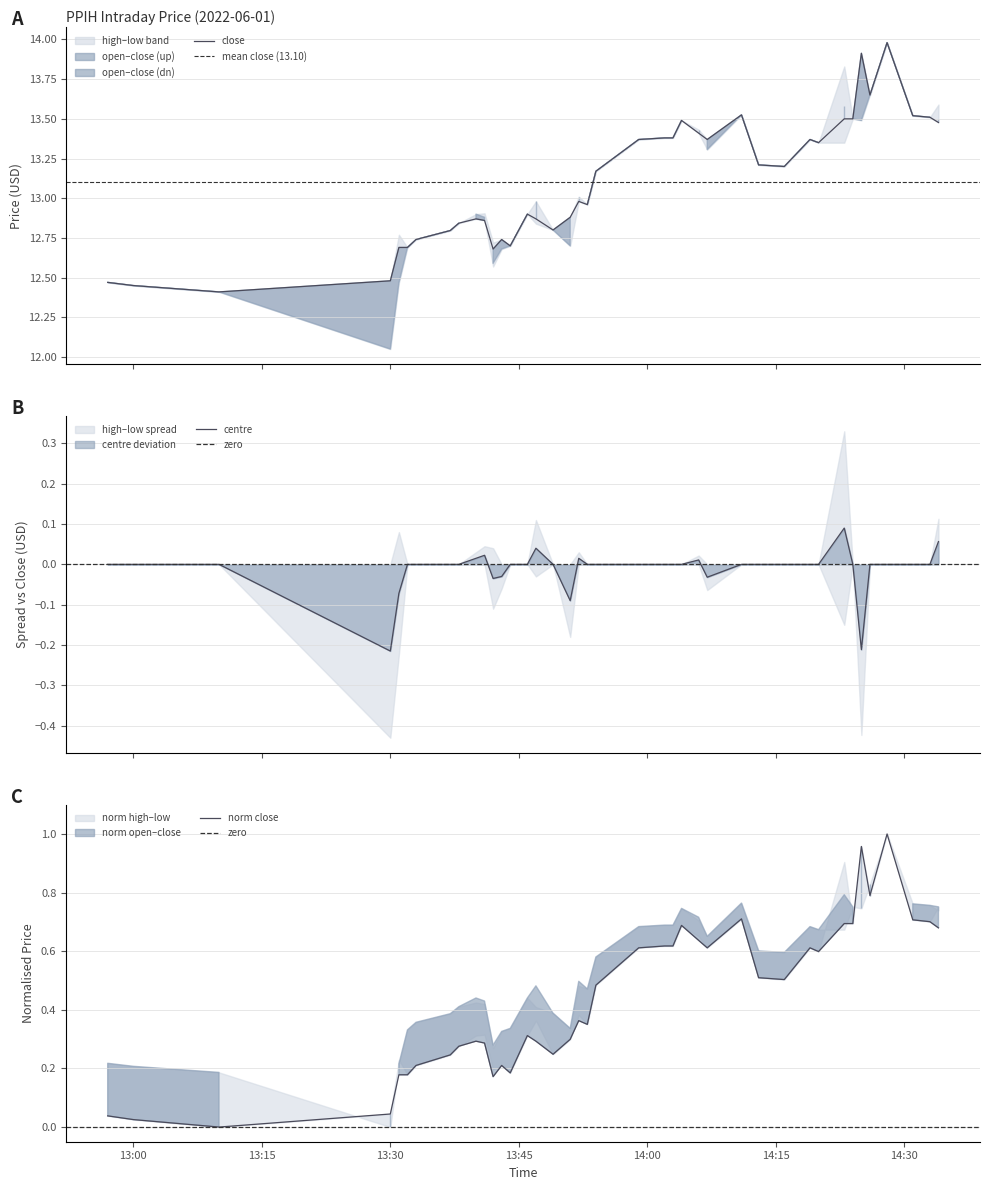

True or false: close and high intersect in this chart.

False